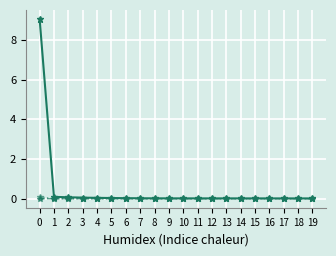

What is the greatest value displayed?

9.1